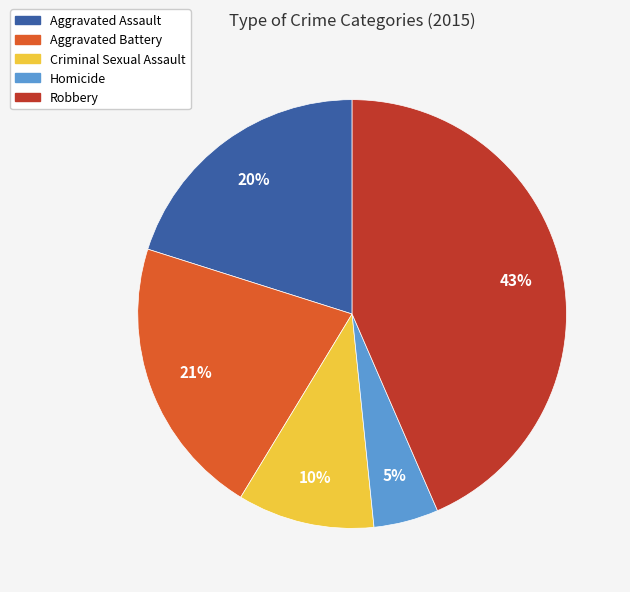

Does any single category account for the majority?

No